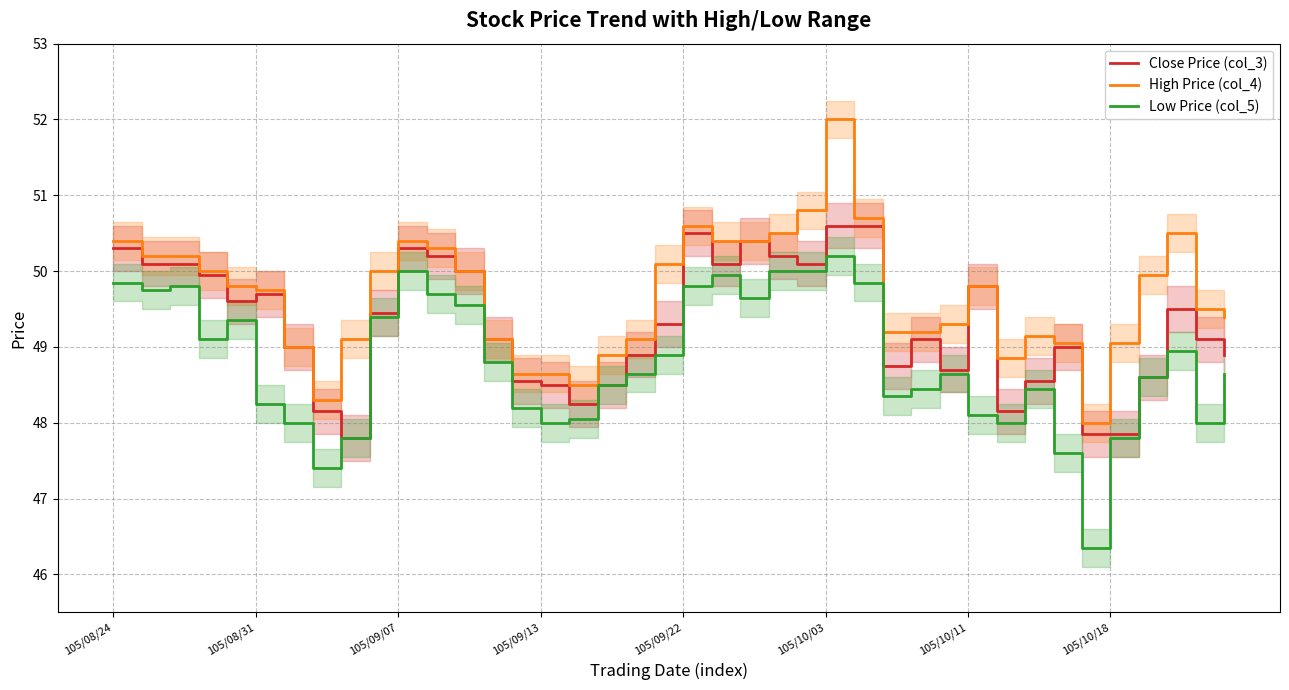

Which series has the largest total across all categories?

High Price (col_4)